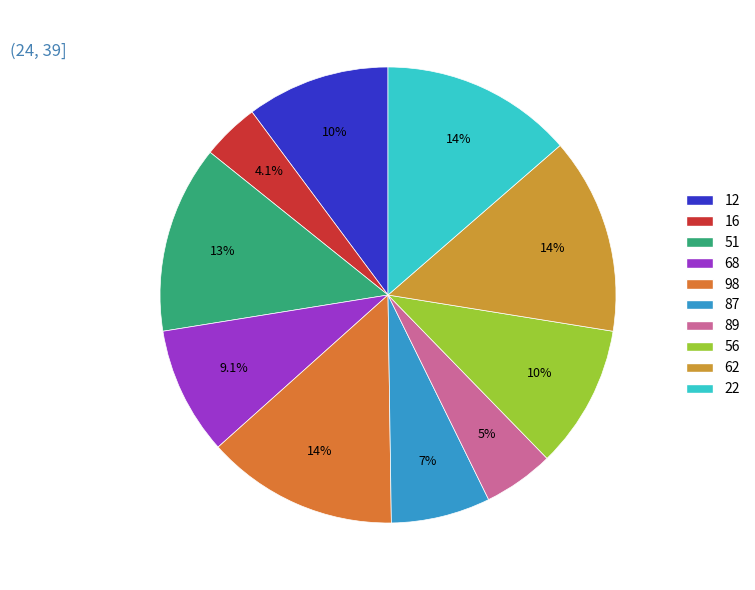

What is the ratio of the value at 56 to the value at 12?

1.0